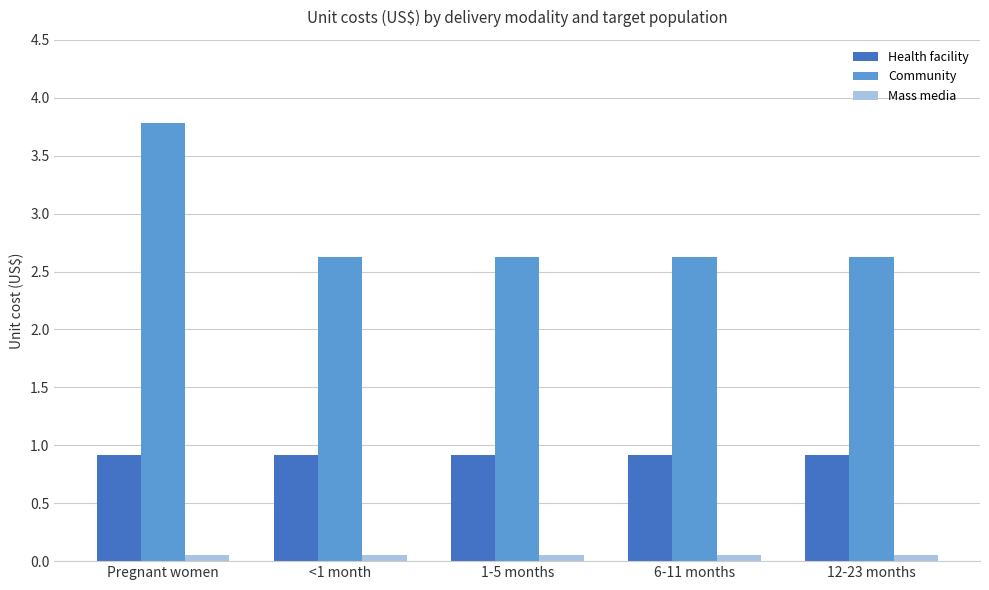

What is the minimum value for Community?

2.6